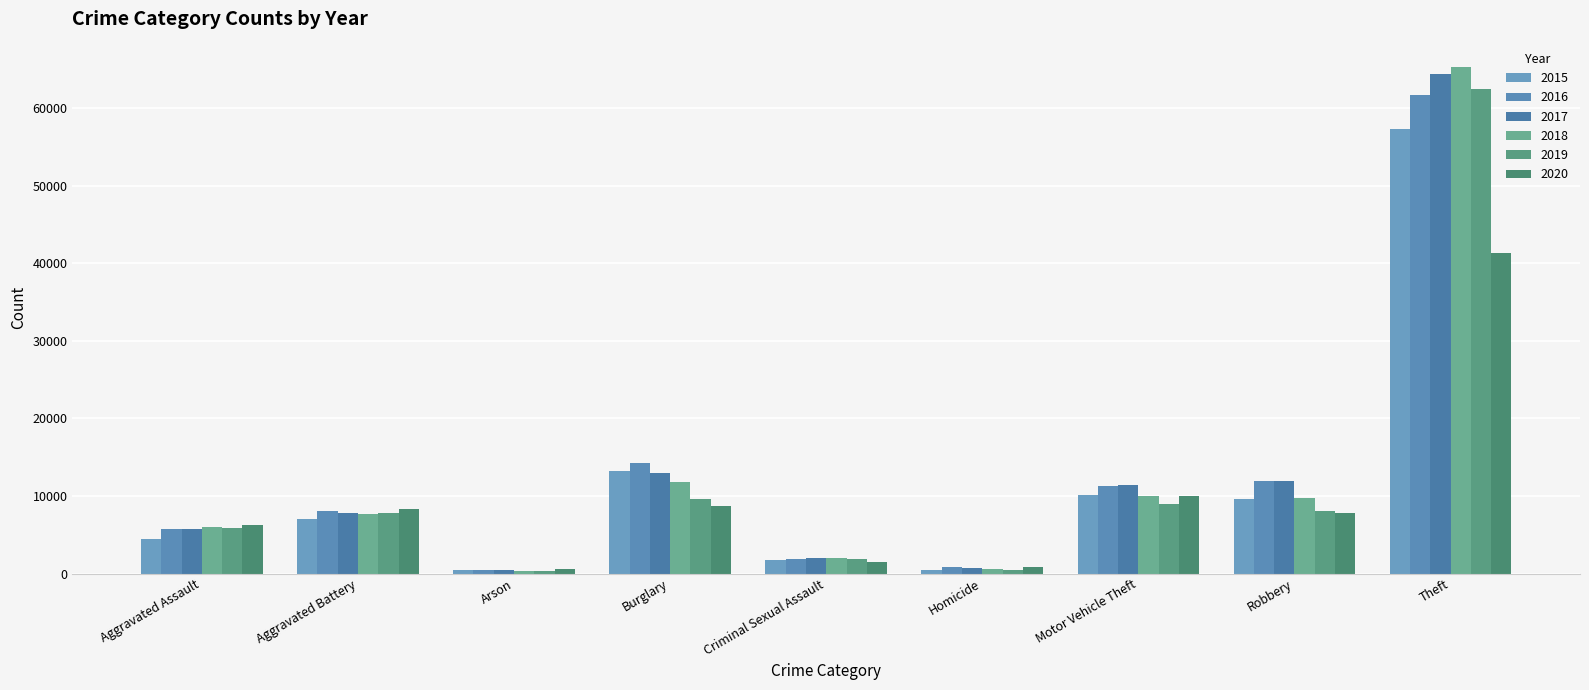

At how many categories does at least one series exceed 39217?

1